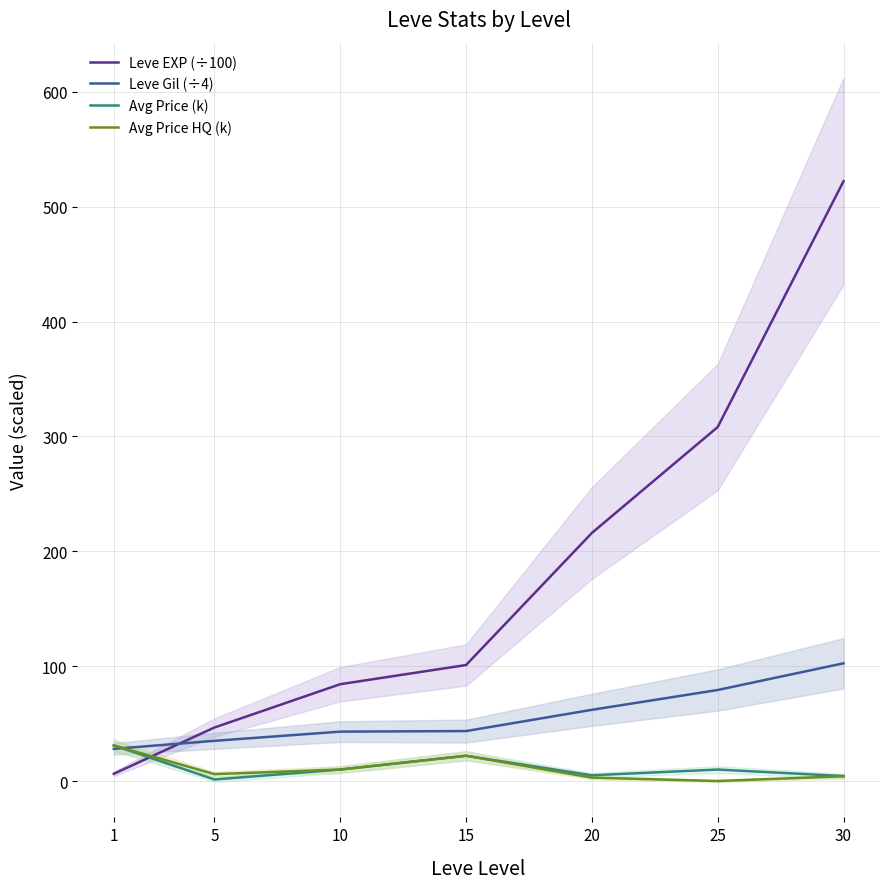

How many lines are shown in the chart?

4